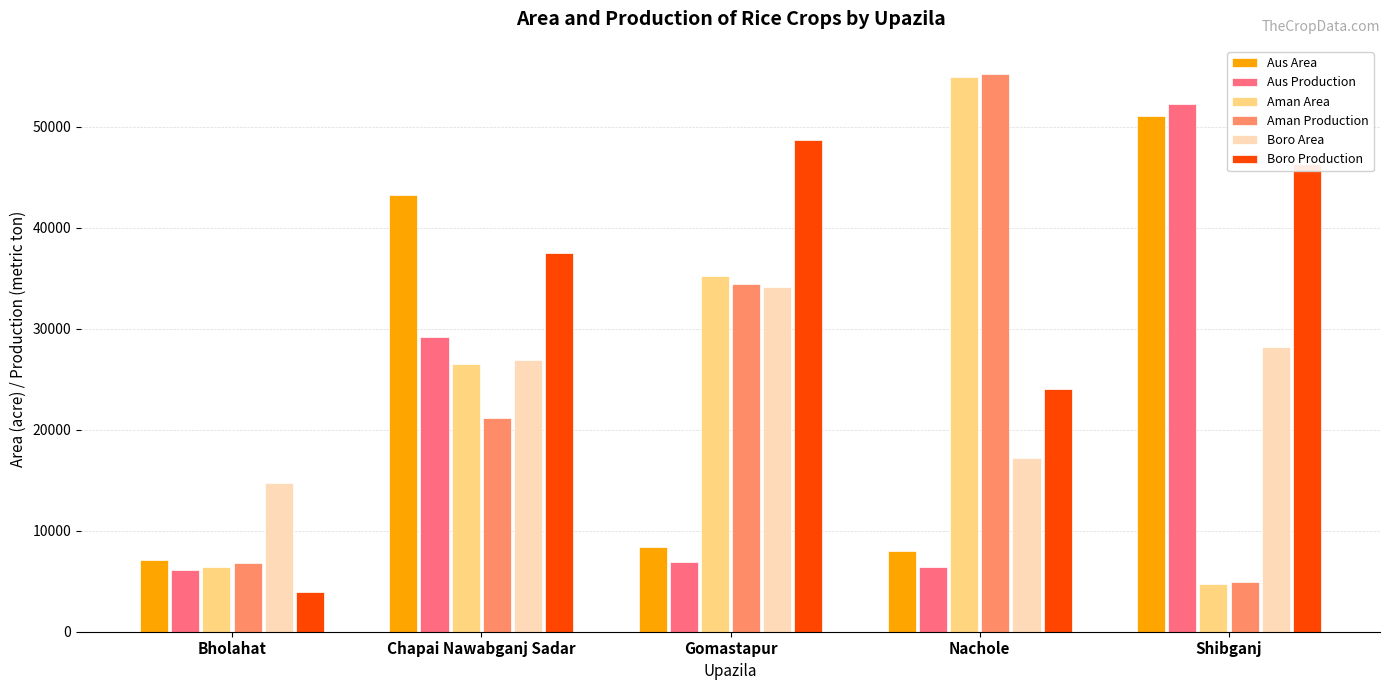

What are all the series names shown in the legend?

Aus Area, Aus Production, Aman Area, Aman Production, Boro Area, Boro Production